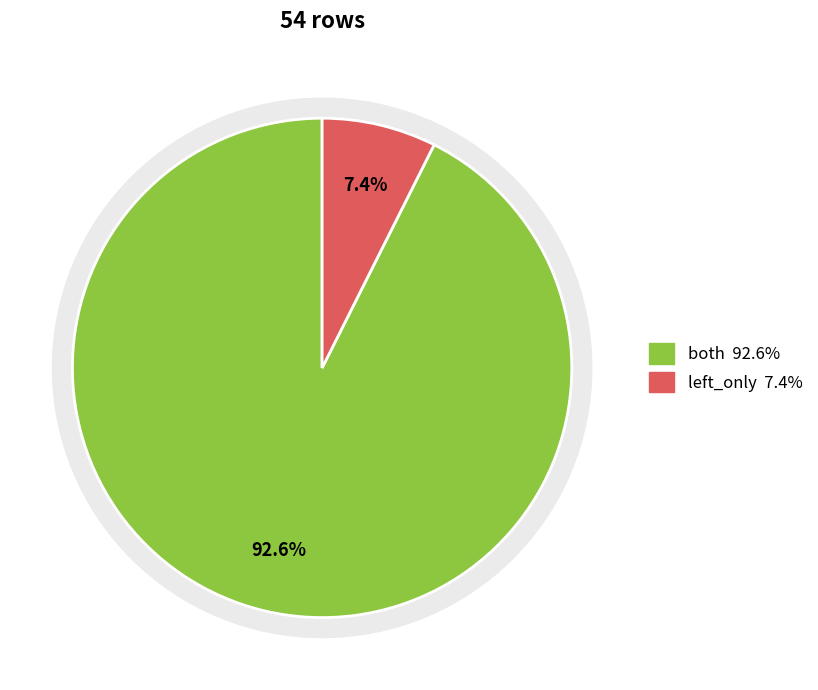

What is the ratio of the value at left_only to the value at both?

0.1